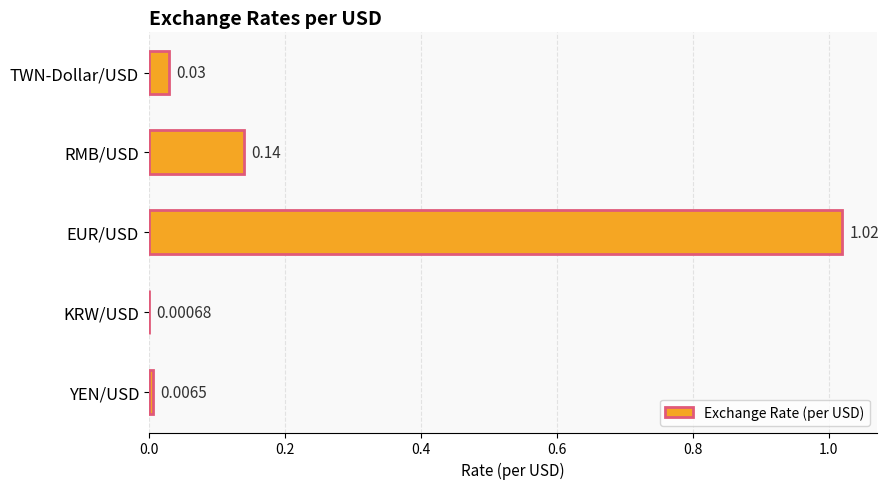

What is the sum of all values?

1.2